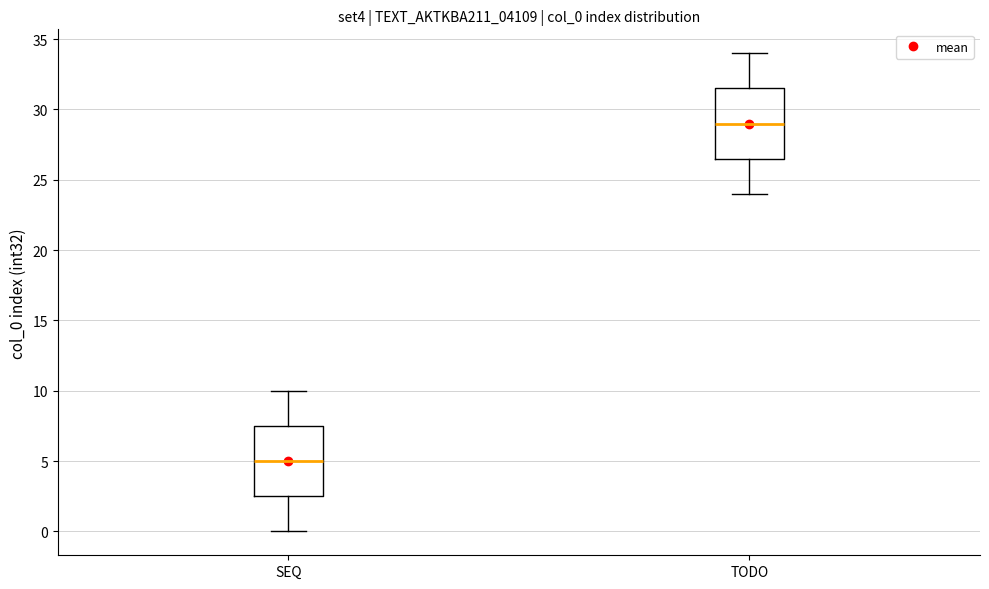

Where is the upper edge of the box for TODO on the y-axis? The values are not printed on the chart, so give them approximately, as read against the axis.

31.5